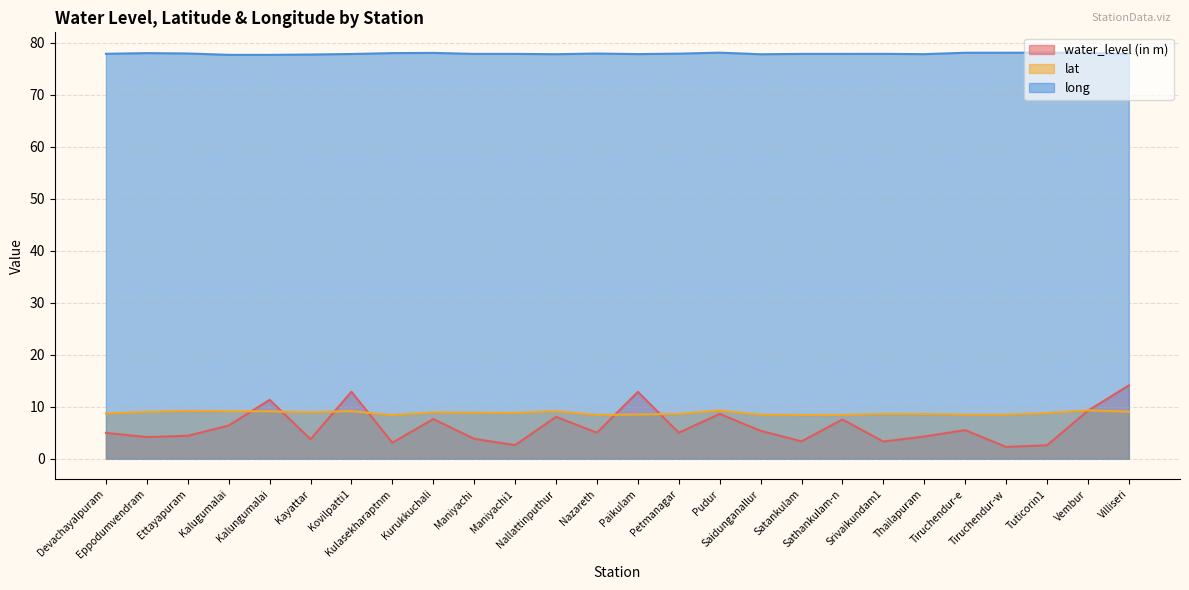

What is the total value across all series at Maniyachi1?

89.4